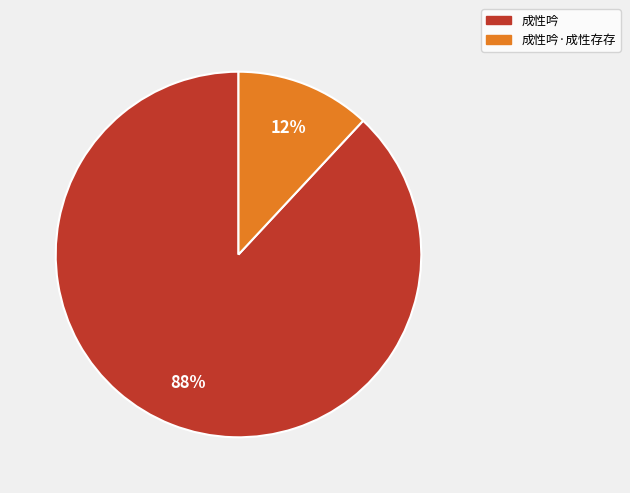

Is there a majority slice in this chart?

Yes